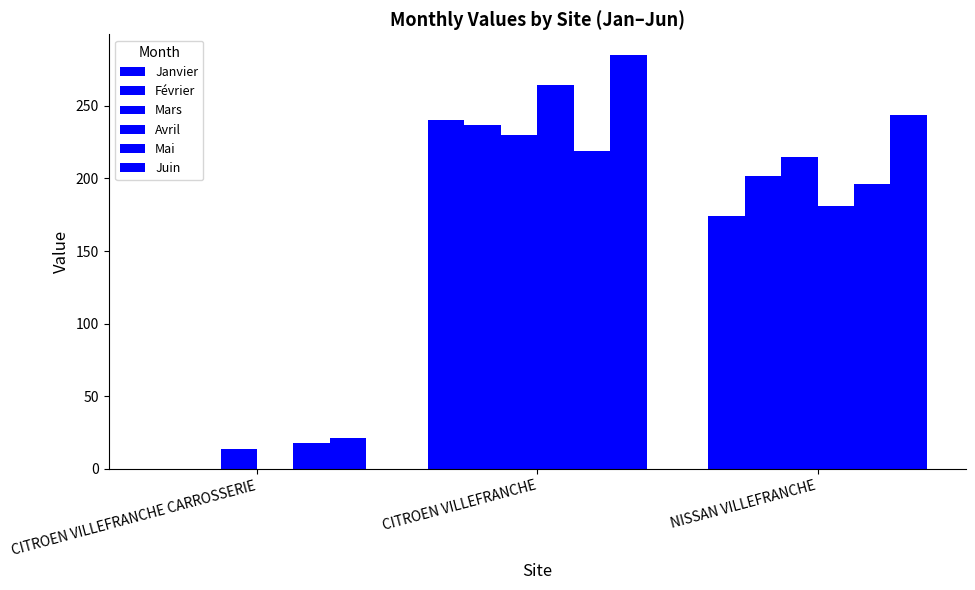

What is the difference between the maximum and minimum values in the Juin series?

264